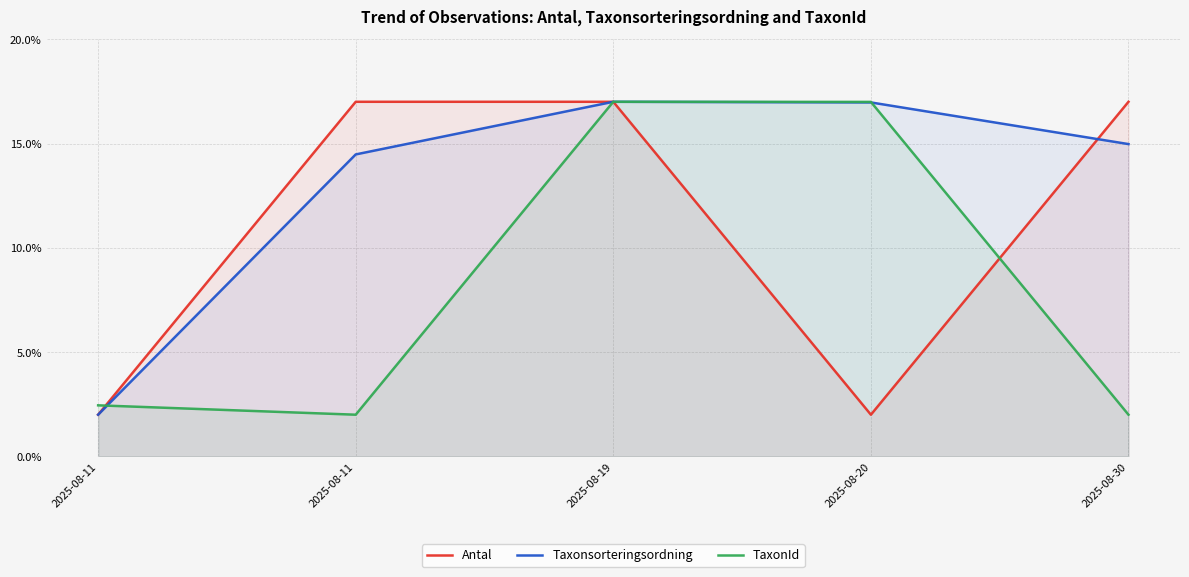

How many interior local peaks does the Taxonsorteringsordning series have?

1